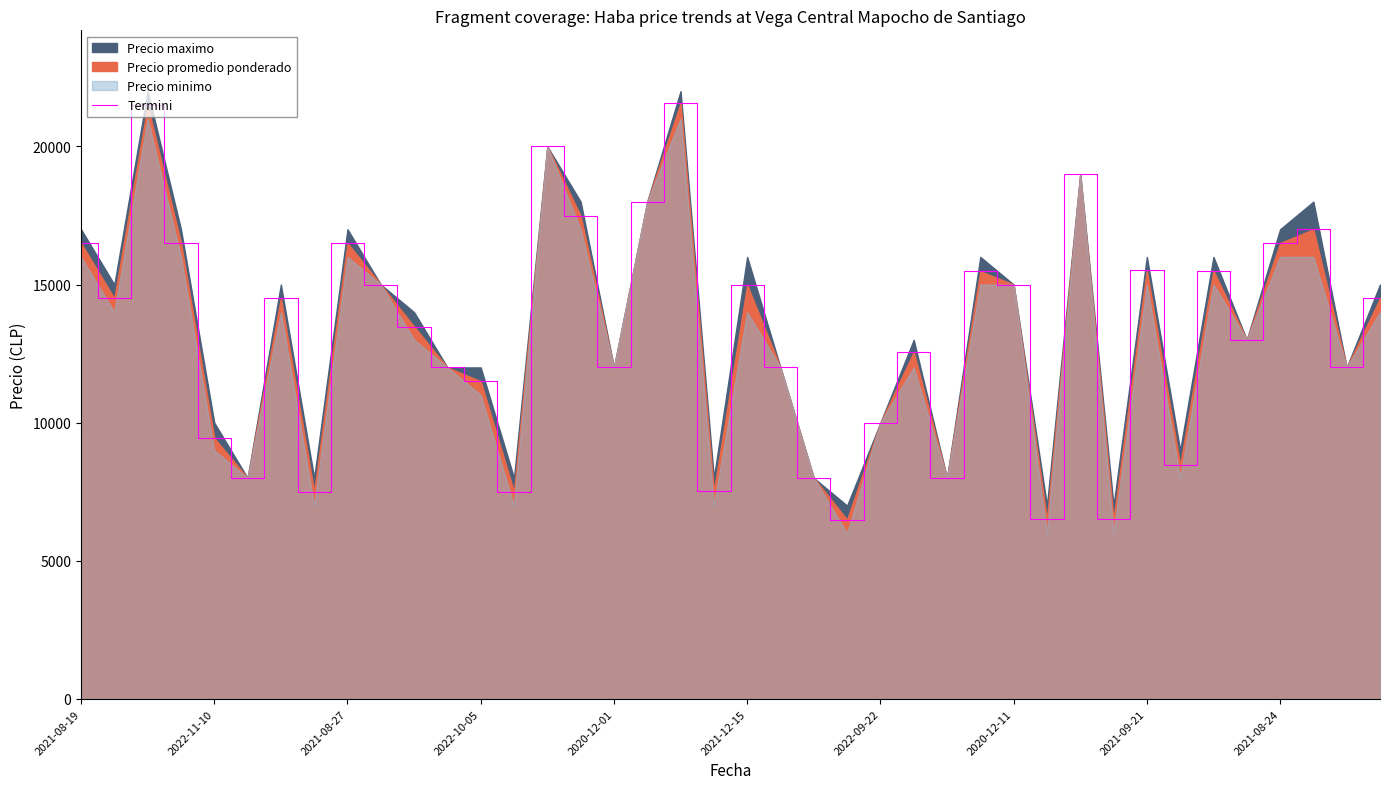

The value of Termini at 2022-09-22 is 10000. True or false?

True